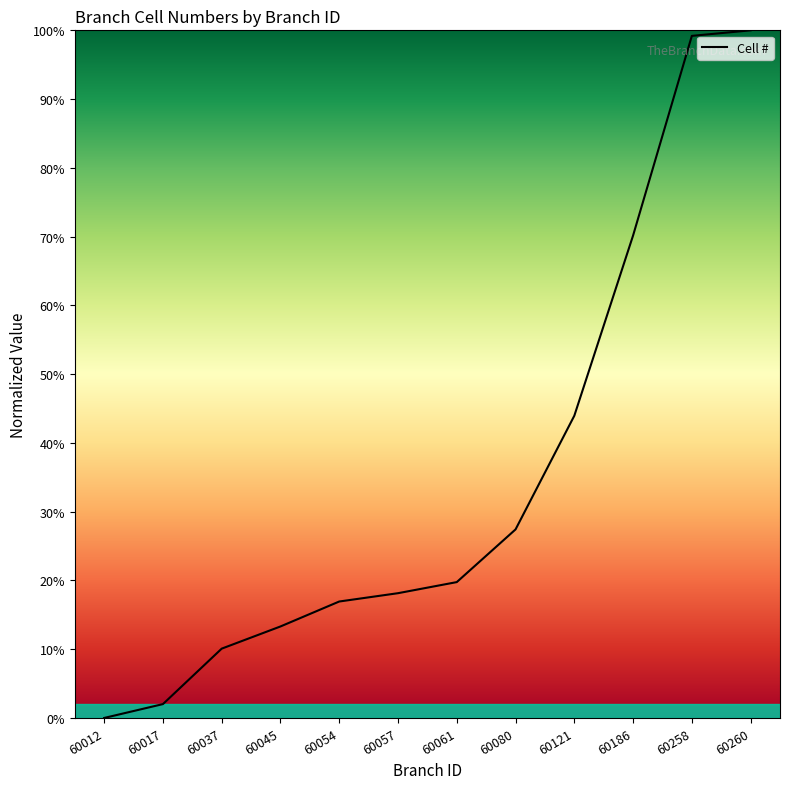

How many positive values are there?

11